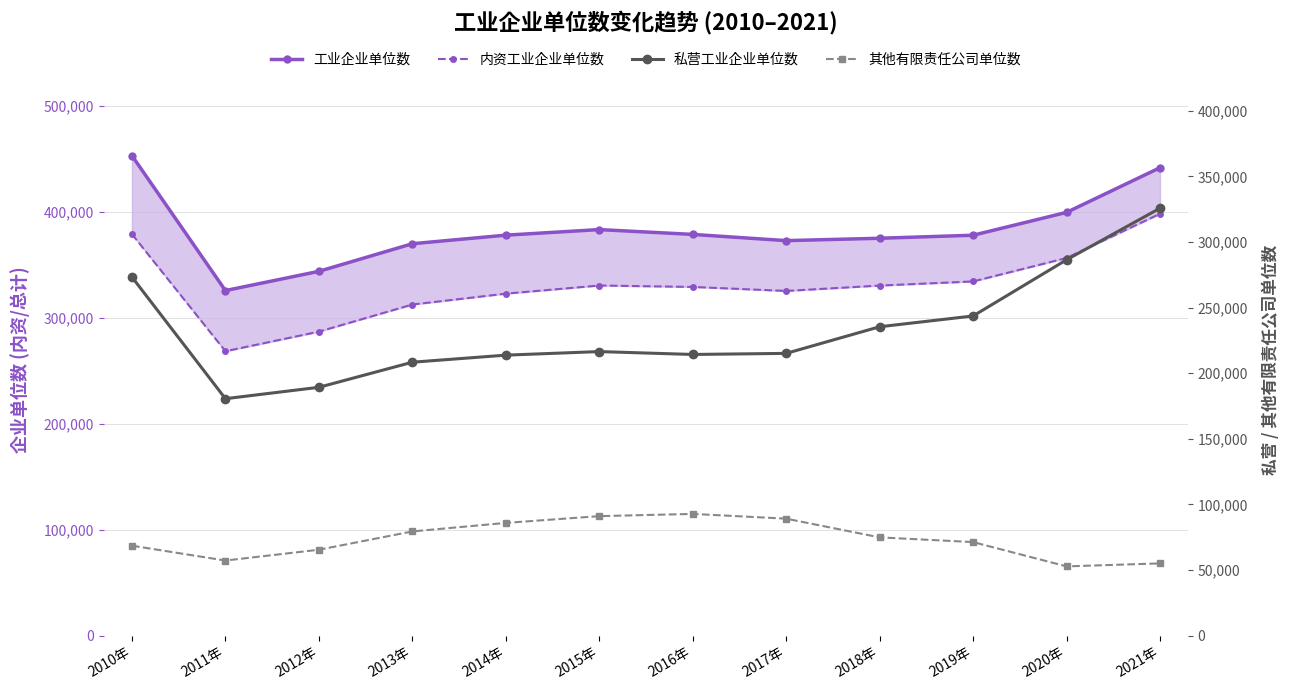

List the series in order of their overall mean, highest first.

工业企业单位数, 内资工业企业单位数, 私营工业企业单位数, 其他有限责任公司单位数